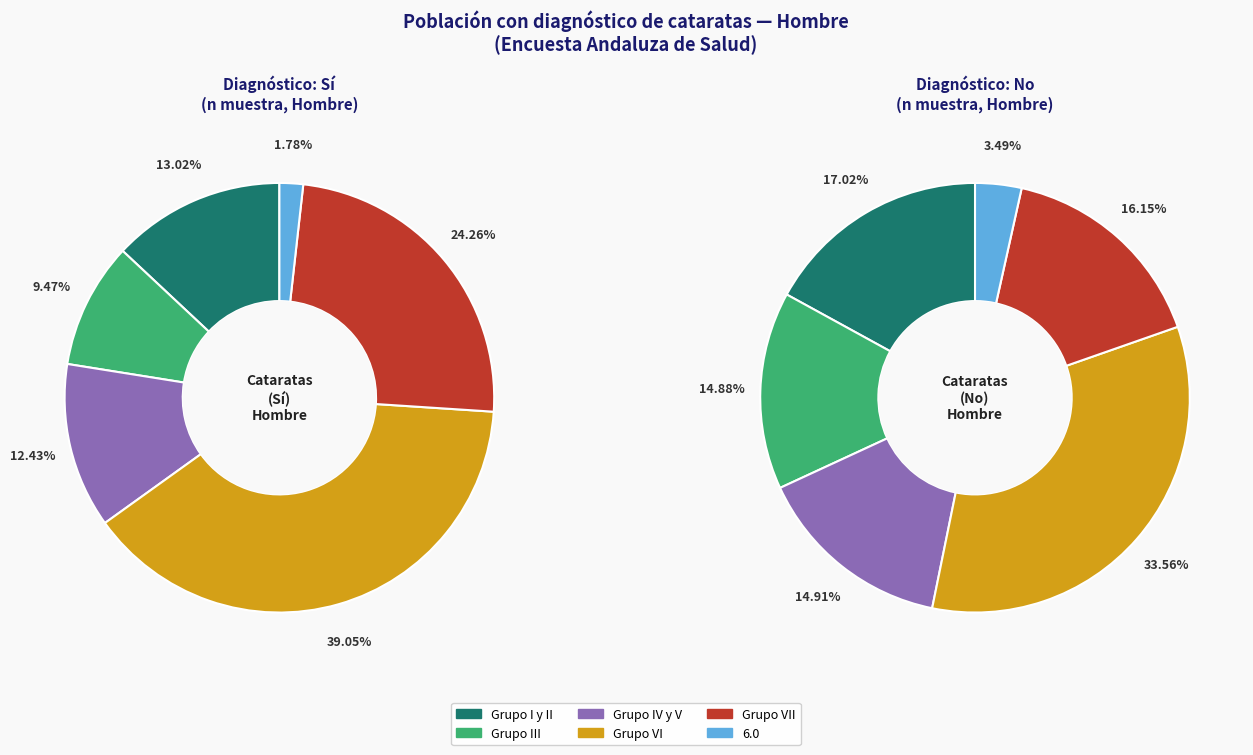

Does any single category account for the majority?

No